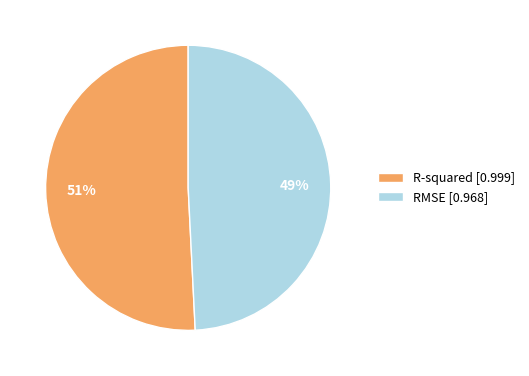

What is the majority slice?

R-squared